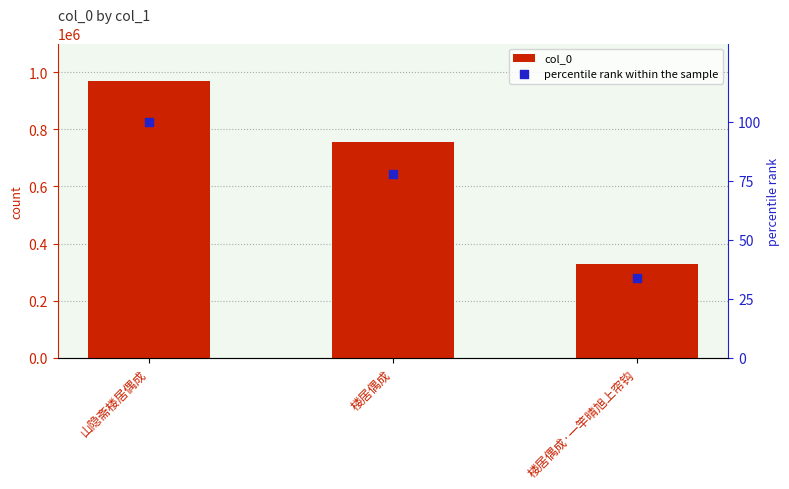

What is the total value across all series at 山隐斋楼居偶成?

968773.0